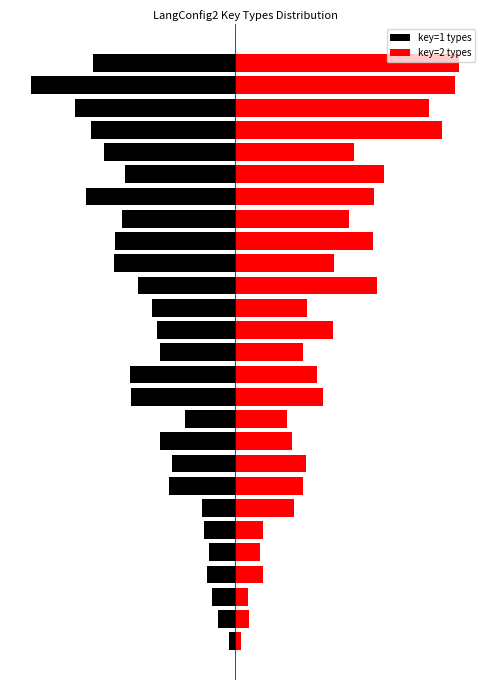

Rank the series at 20 from lowest to highest value.

key=1 types, key=2 types